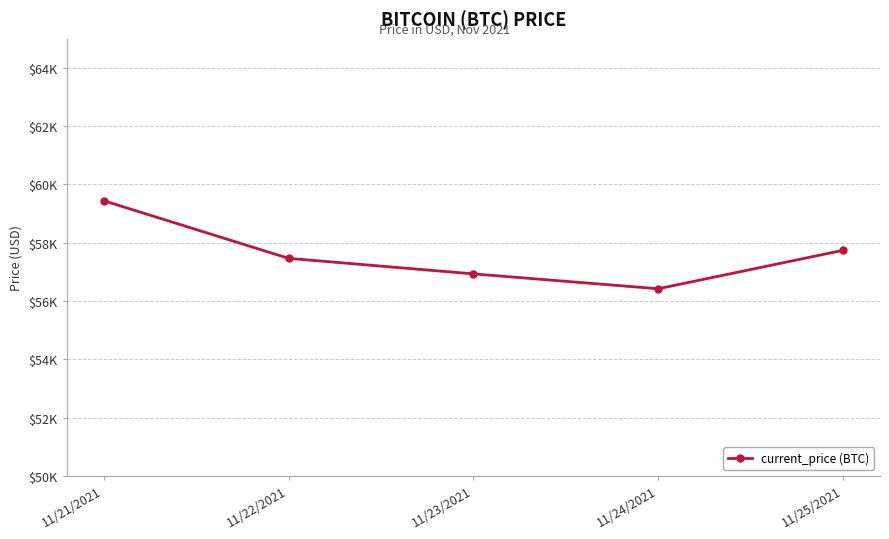

Is this an area chart (filled region under the line)?

No